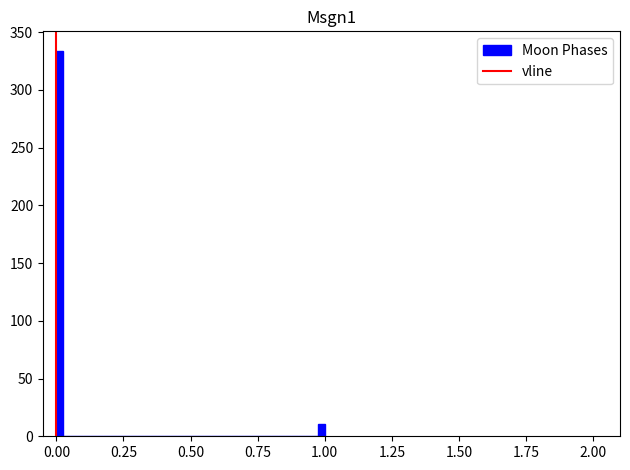

Read against the x-axis, roughly where is the centre of the tallest bar?

0.00